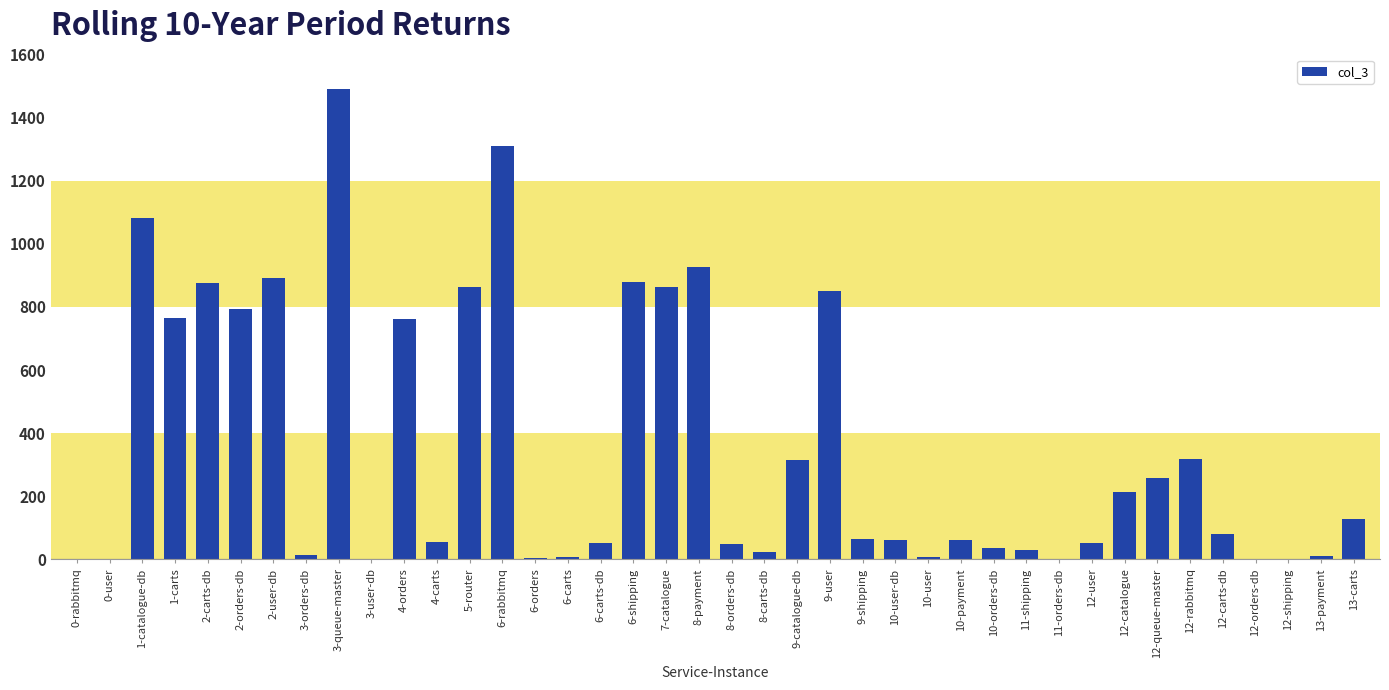

Between 6-orders and 9-user, which is larger?

9-user